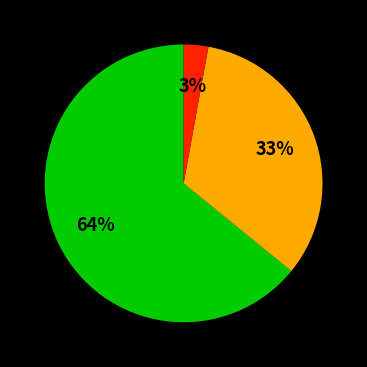

To the nearest percent, what is the difference between the largest and smallest slice percentages?

61%